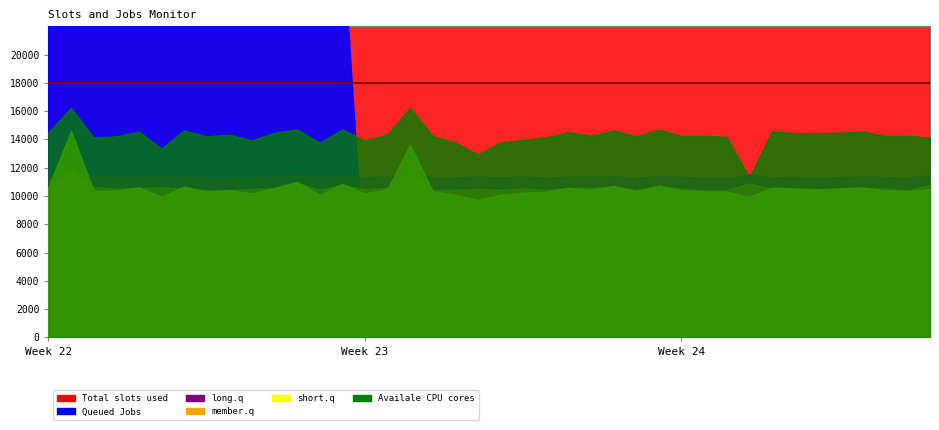

How many lines are shown in the chart?

6